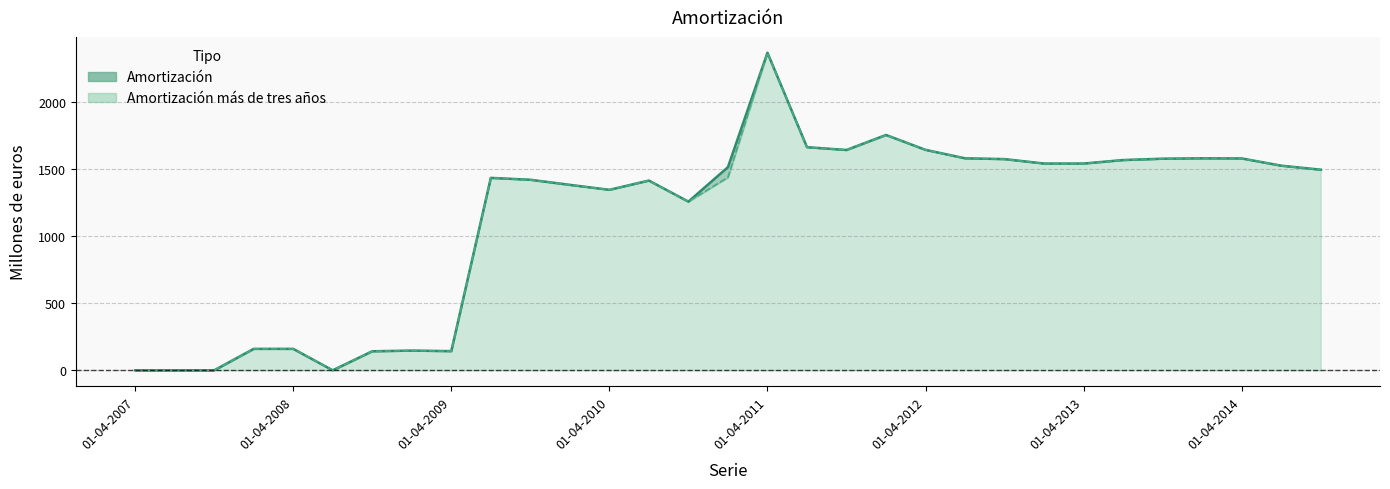

At which label is Amortización closest to 1184?

01-10-2010